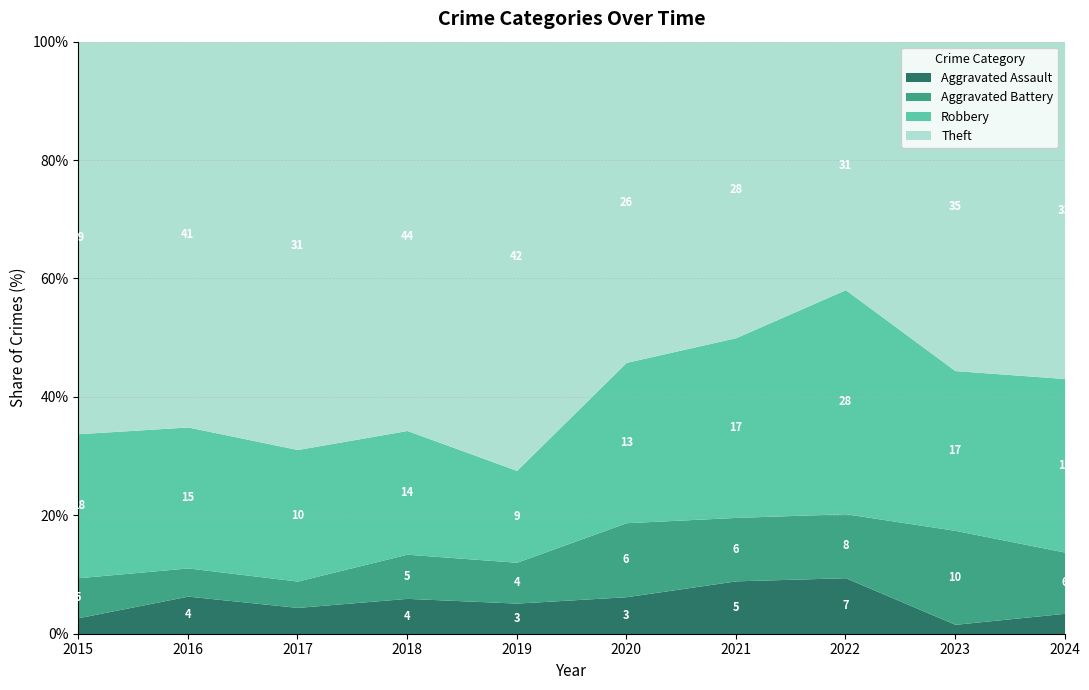

At which label does Aggravated Battery reach its peak?

2023